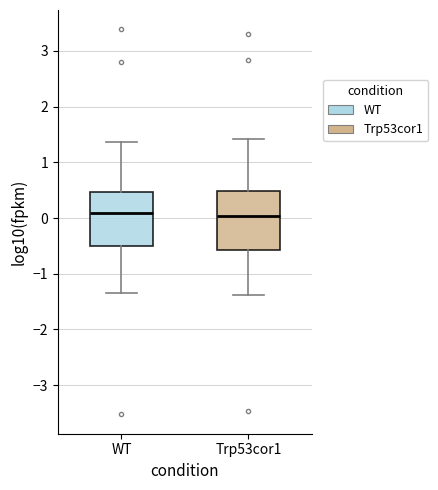

Reading left to right, transcribe this box plot: for each box, give where its median line is, the range the box spans, and where its two whiskers end, as read against the y-axis. The values are not printed on the chart, so give them approximately, as read against the axis.

WT: median 0.1, box -0.5 to 0.5, whiskers -1.3 to 1.4
Trp53cor1: median 0.0, box -0.6 to 0.5, whiskers -1.4 to 1.4